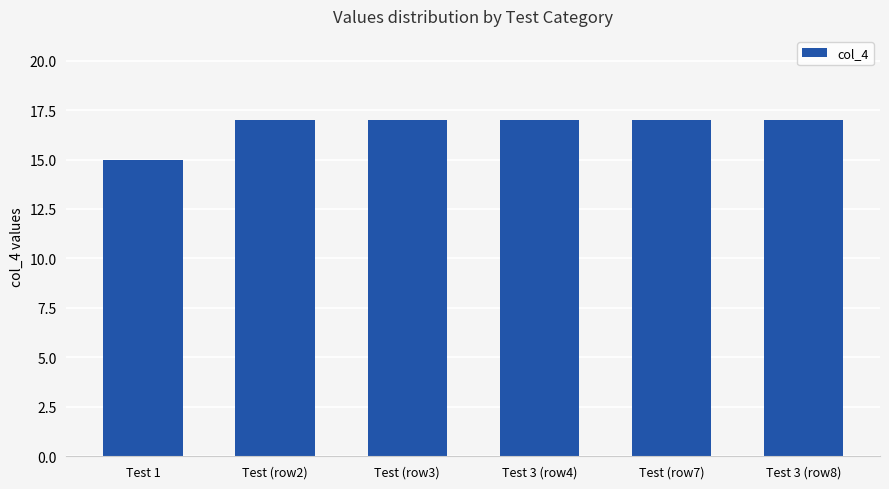

What is the average value?

17